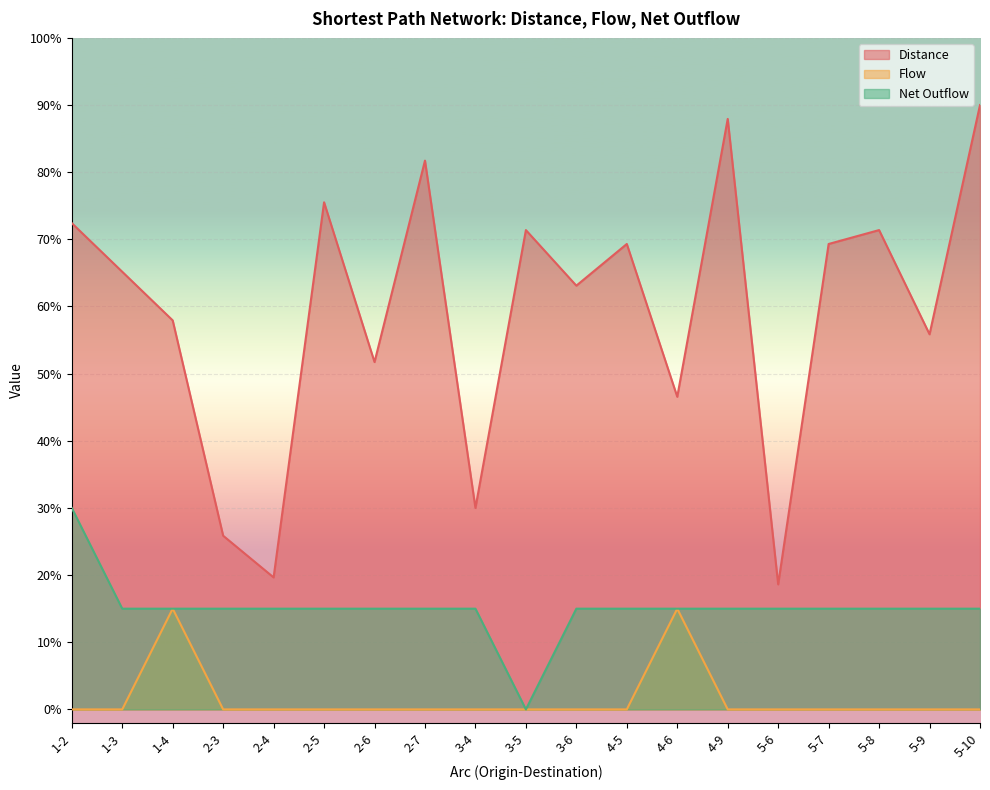

At 1-3, list the series in order from largest to smallest.

Distance, Net Outflow, Flow